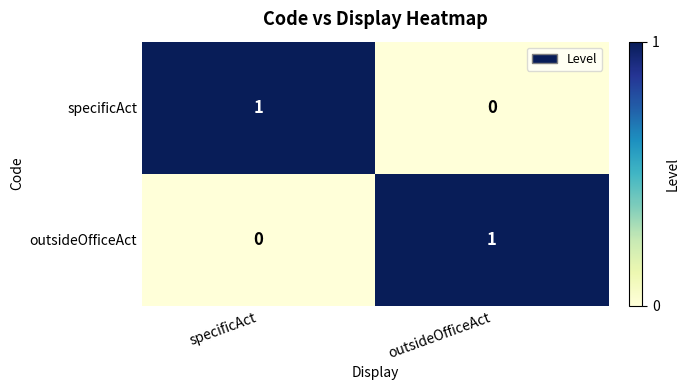

Which category has the lowest value in the specificAct series?

outsideOfficeAct